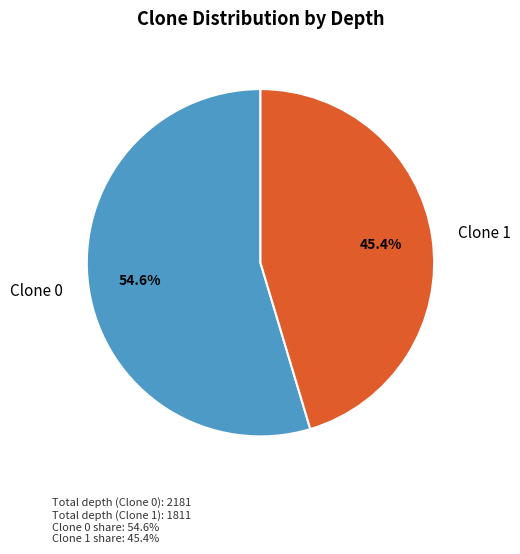

Is the sum of Clone 1 and Clone 0 greater than half?

Yes